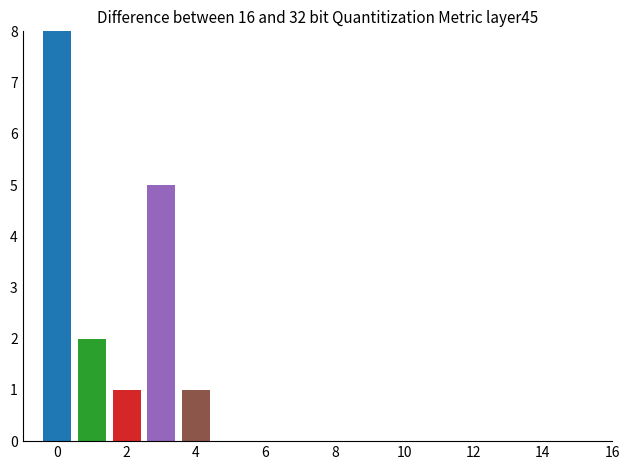

What is the minimum value shown in the chart?

1